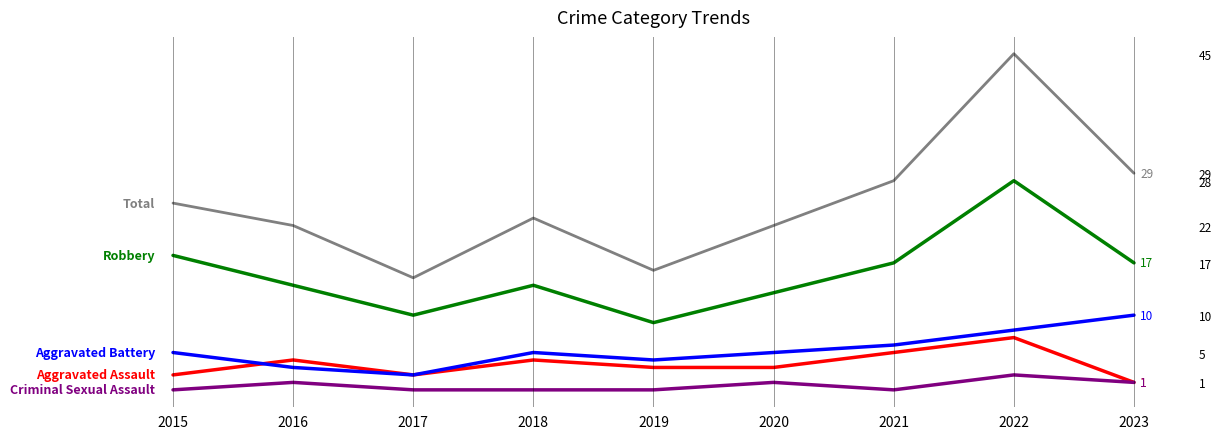

At 2020, list the series in order from largest to smallest.

Total, Robbery, Aggravated Battery, Aggravated Assault, Criminal Sexual Assault